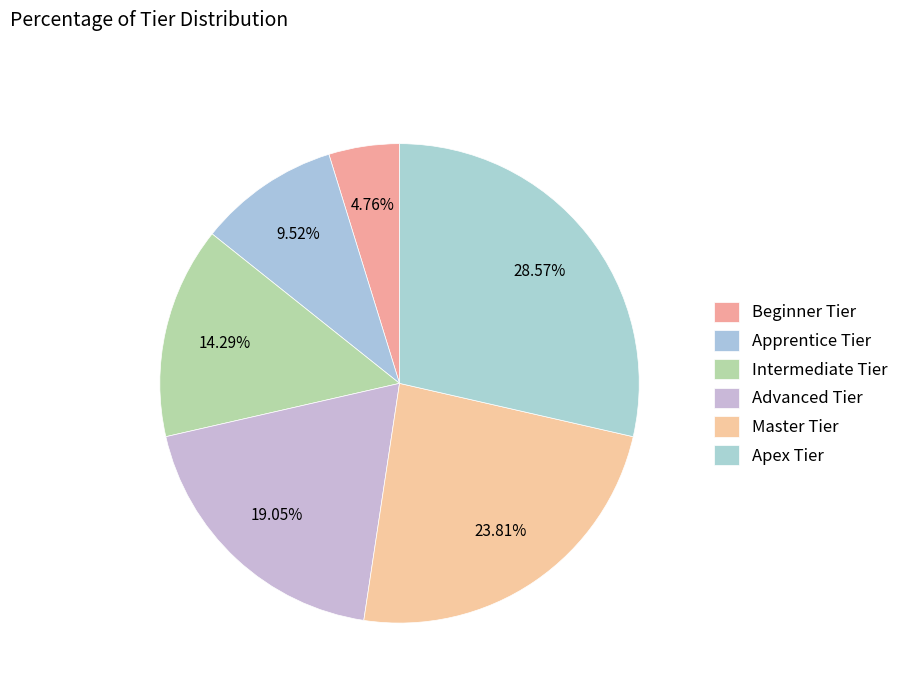

How many segments does this pie chart have?

6